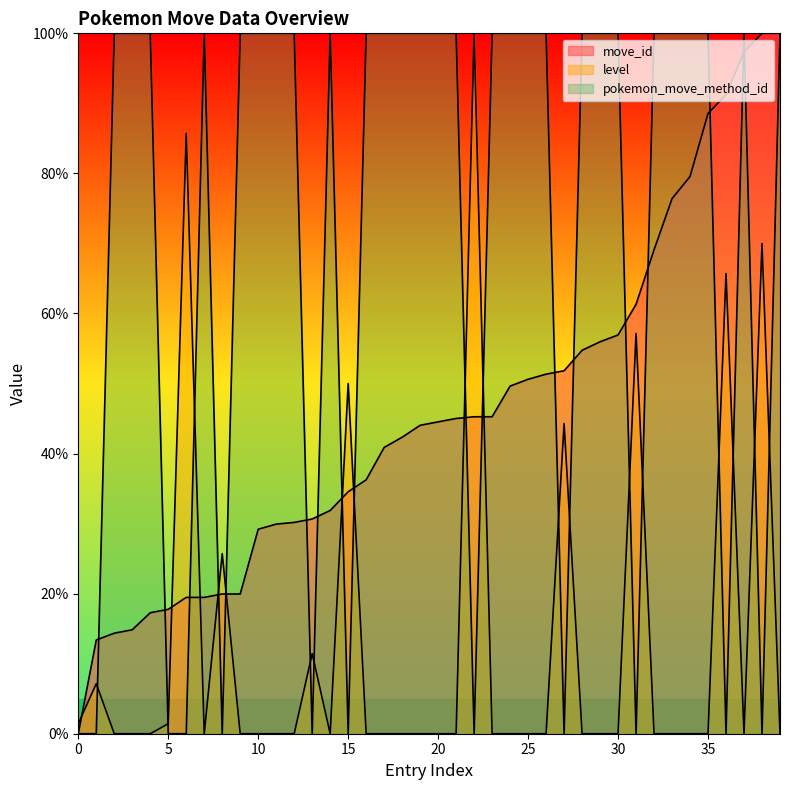

True or false: move_id and level intersect in this chart.

True